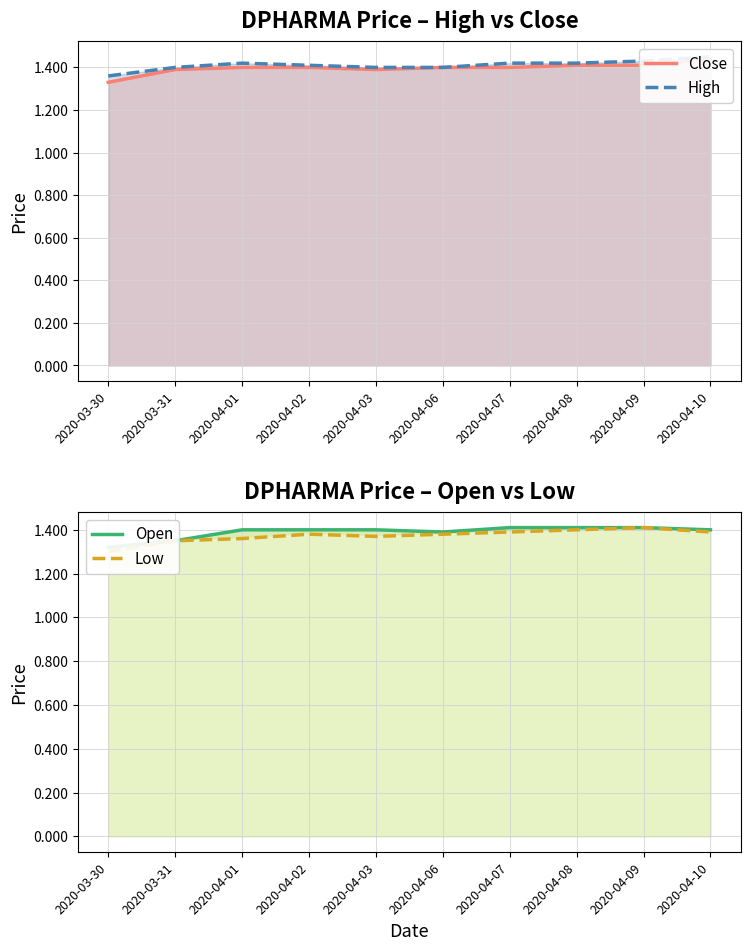

What is the value of the Close point at the 9th from the left?

1.4